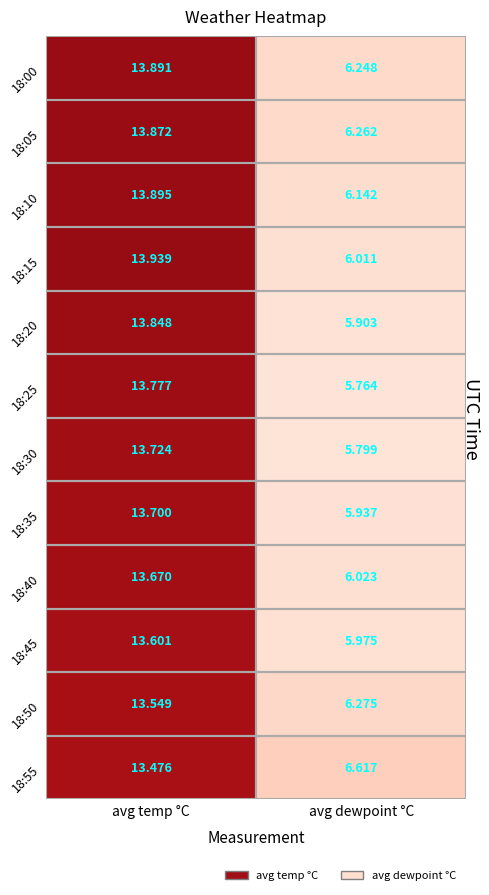

At which label is 18:50 closest to 9?

avg dewpoint °C